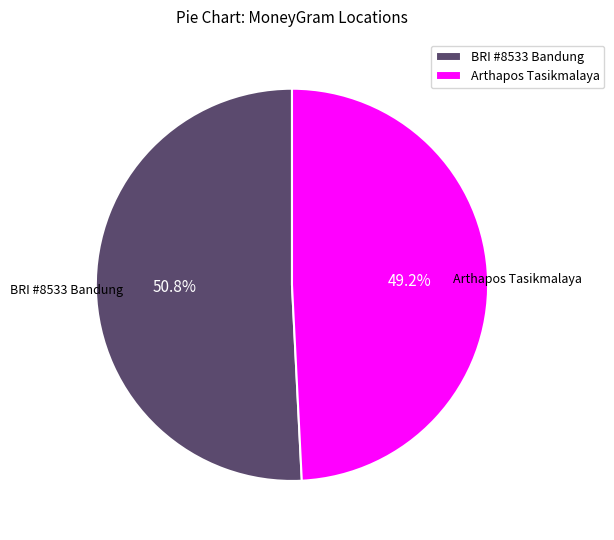

Count the number of slices in the pie.

2